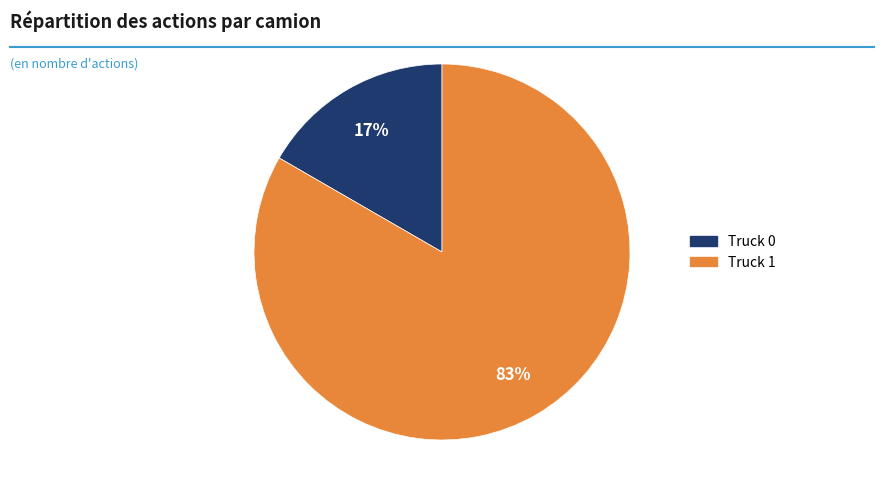

To the nearest percent, what is the combined percentage of Truck 1 and Truck 0?

100%